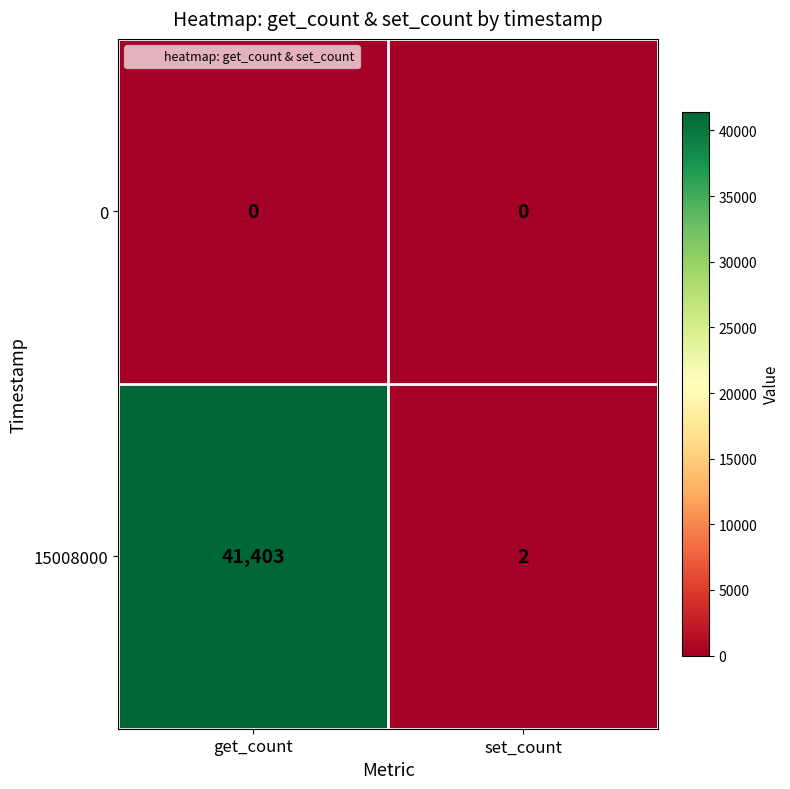

List the series in order of their overall mean, lowest first.

0, 15008000